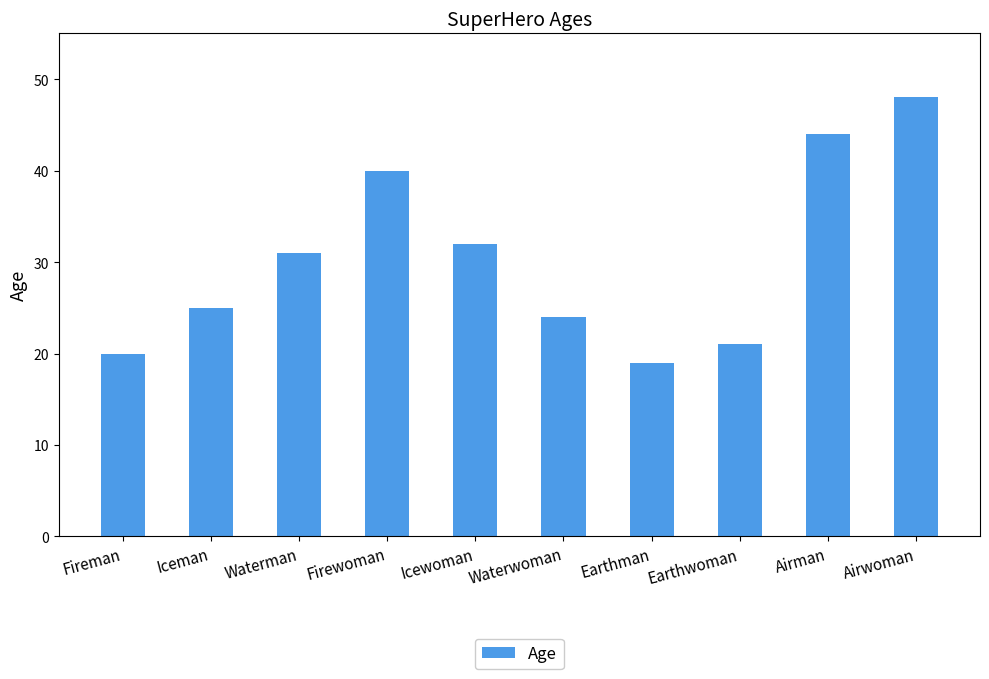

What position from the right is Airwoman?

1